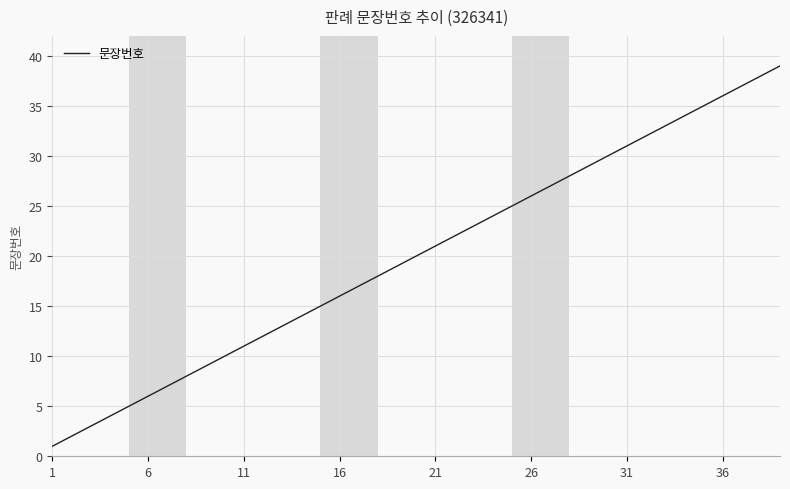

Count the number of categories in the chart.

39